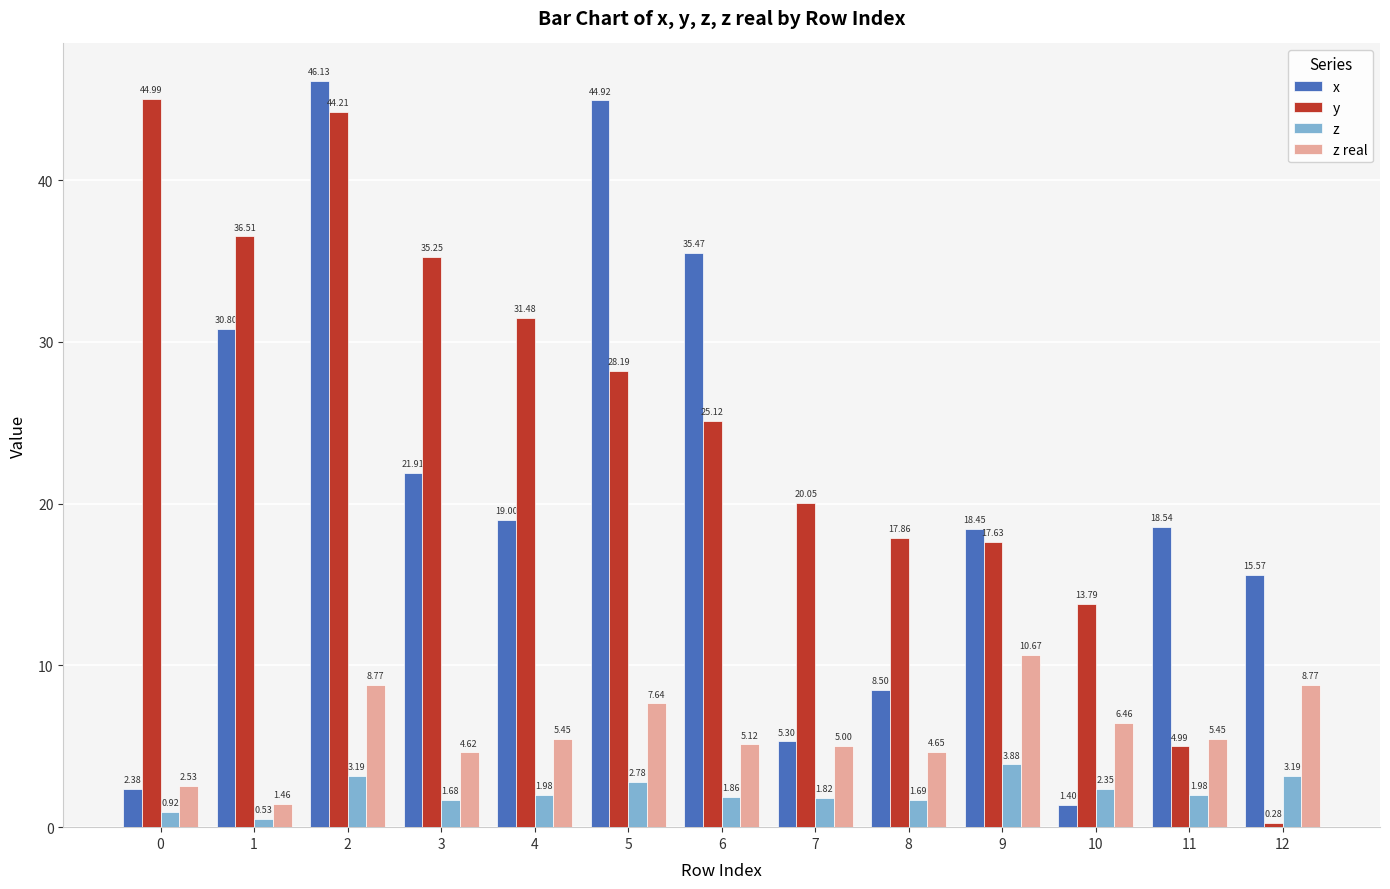

Is the value of y at 12 greater than the value of x at 0?

No